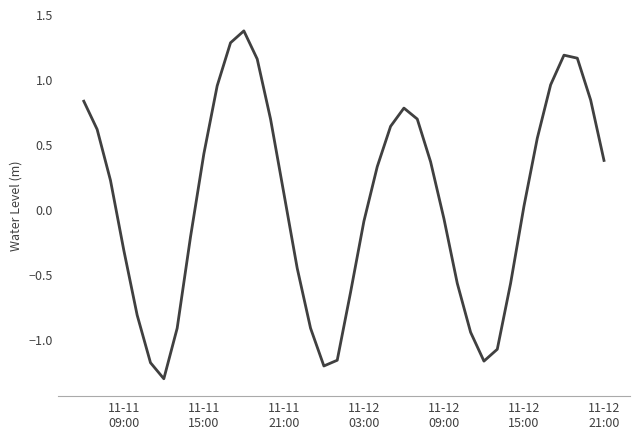

Is this an area chart (filled region under the line)?

No